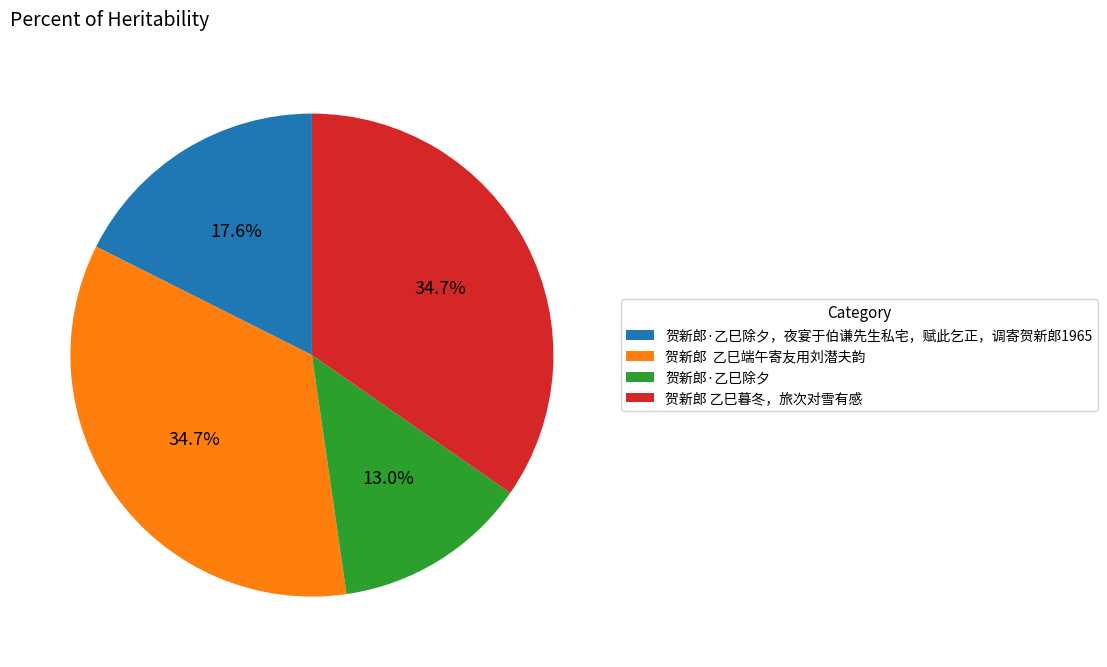

To the nearest percent, what is the average slice percentage?

25%